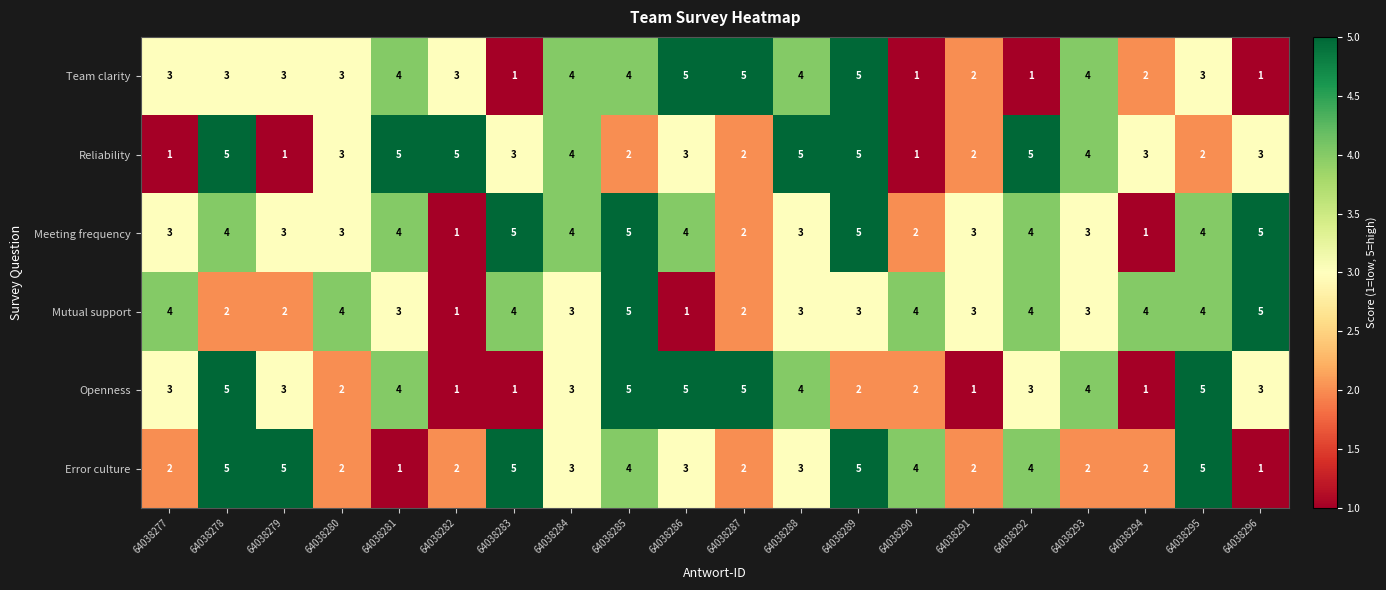

What is the difference between the highest and lowest values at 64038278?

3